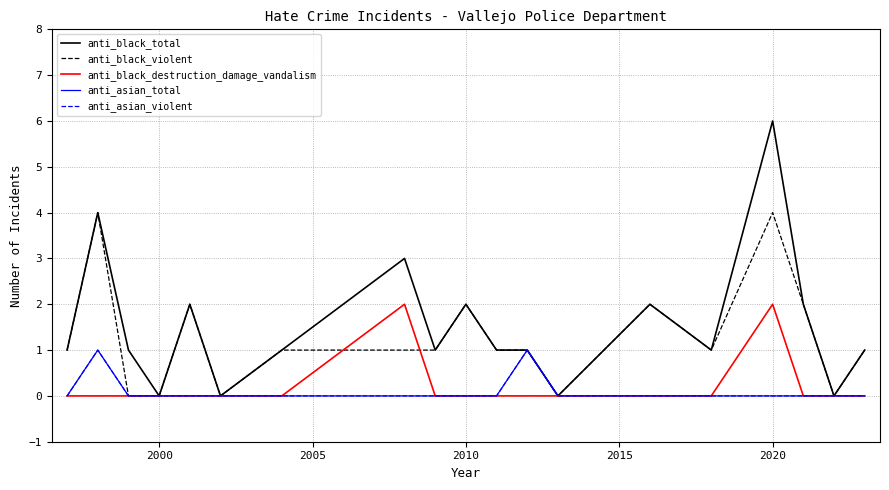

Rank the series by their maximum value, from lowest to highest.

anti_asian_total, anti_asian_violent, anti_black_destruction_damage_vandalism, anti_black_violent, anti_black_total